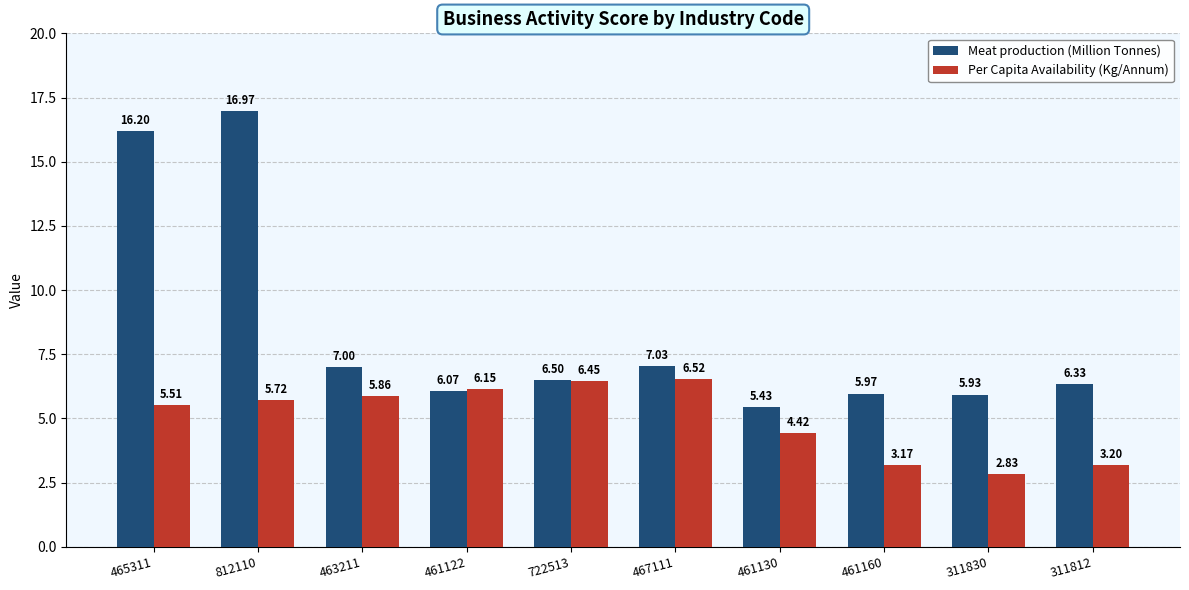

The Per Capita Availability (Kg/Annum) series shows 5.9 at 461130. True or false?

False